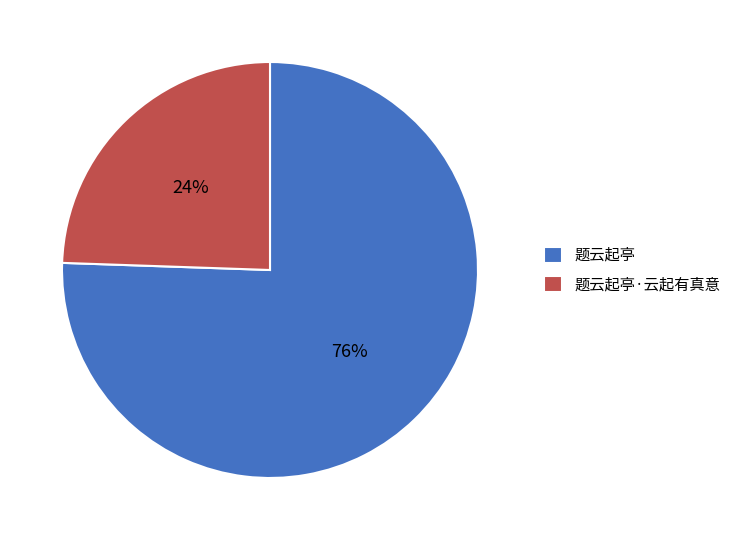

To the nearest percent, what portion does 题云起亭·云起有真意 represent?

24%